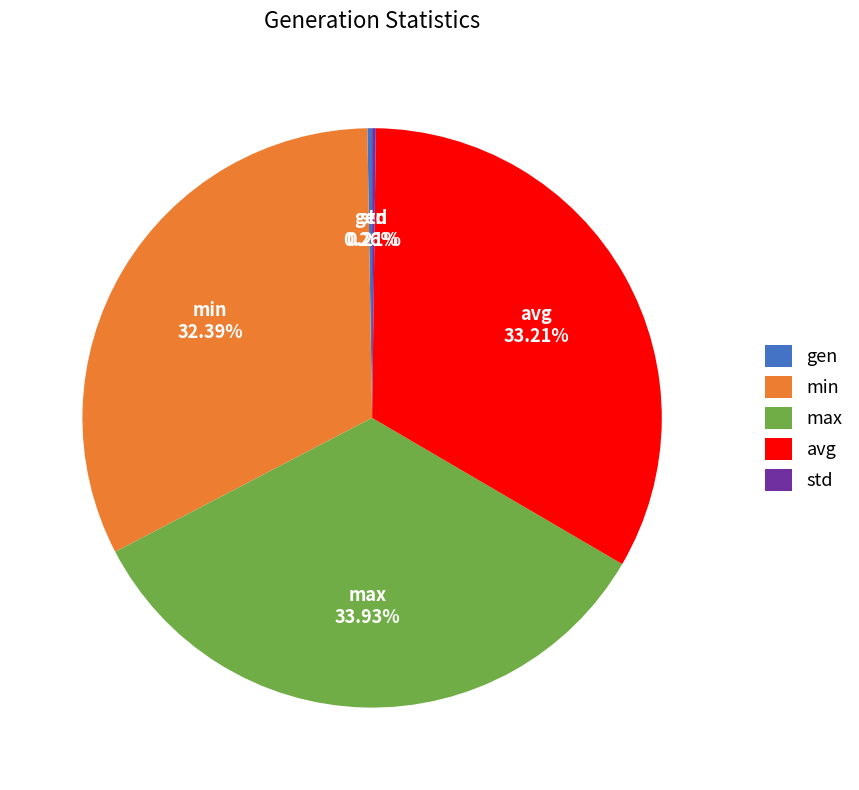

Do avg and max together represent more than half of the pie?

Yes